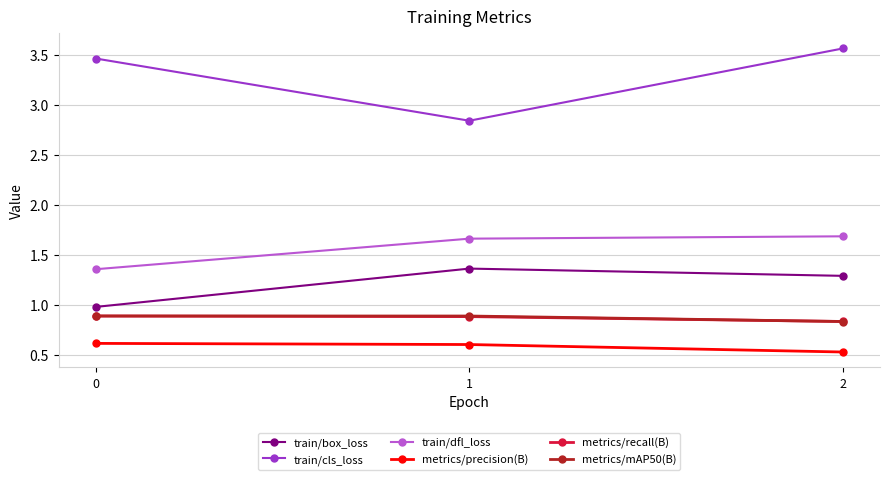

How many lines are shown in the chart?

6